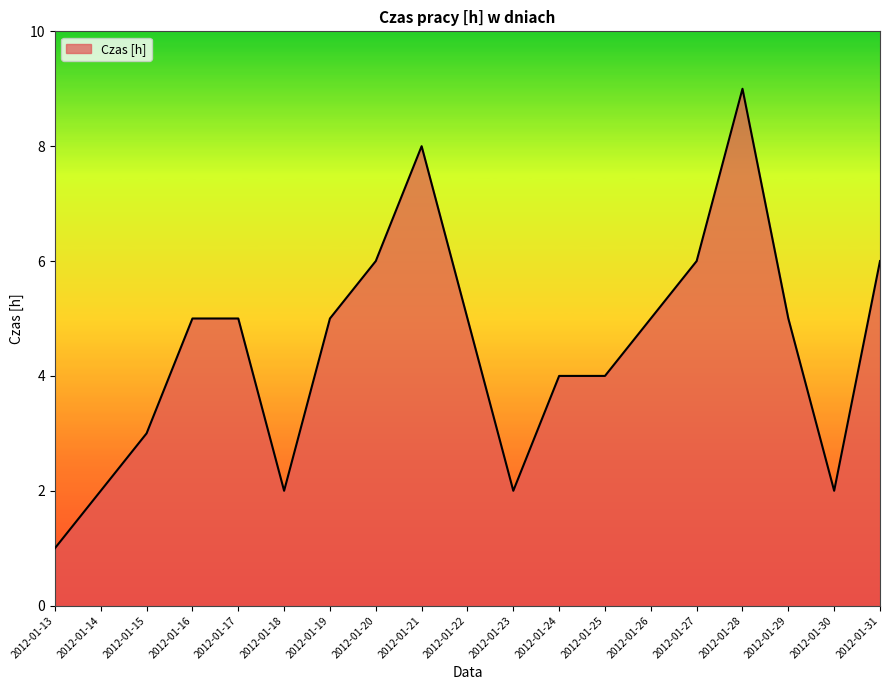

What is the sum of the values at 2012-01-27 and 2012-01-14?

8